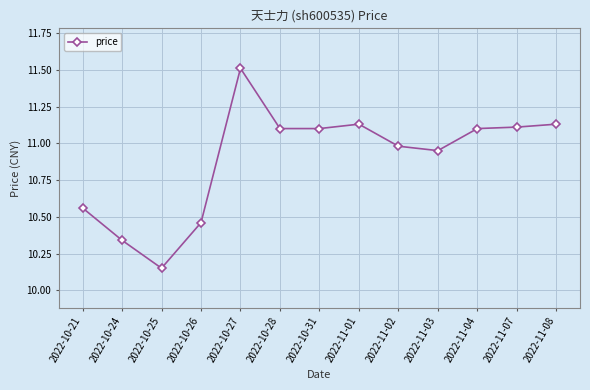

Where is the first local minimum?

2022-10-25